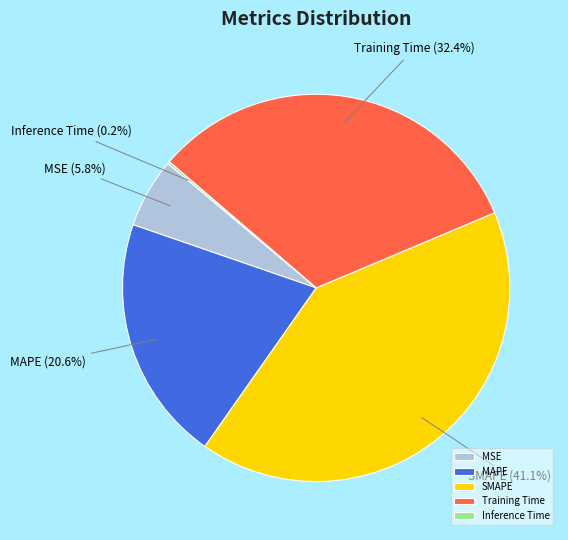

Between MSE and MAPE, which is larger?

MAPE